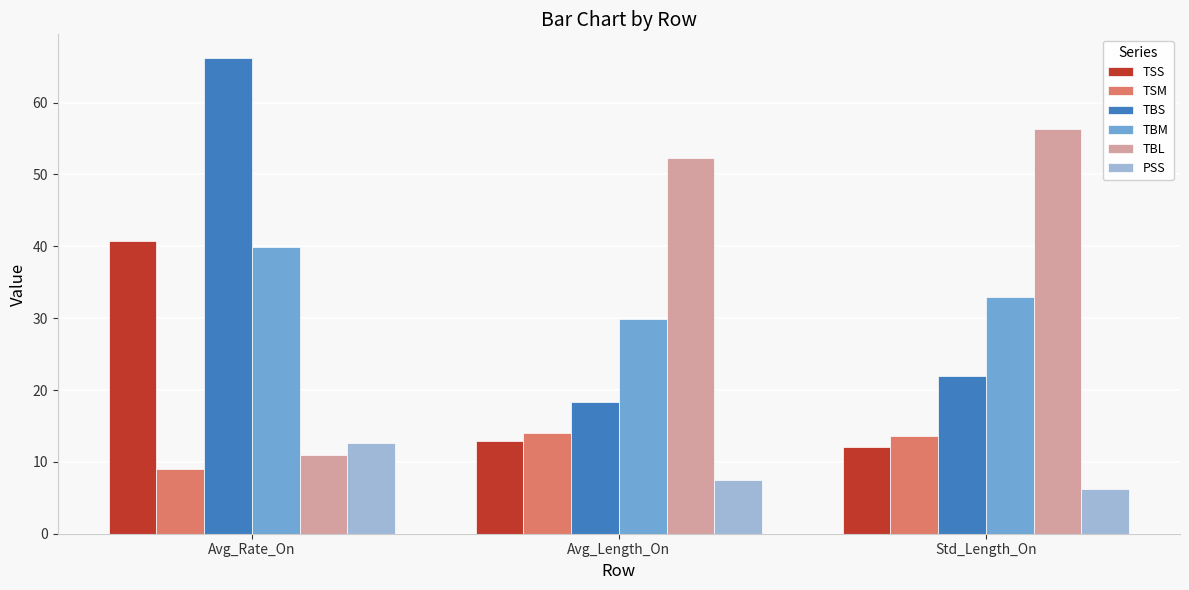

What are all the series names shown in the legend?

TSS, TSM, TBS, TBM, TBL, PSS